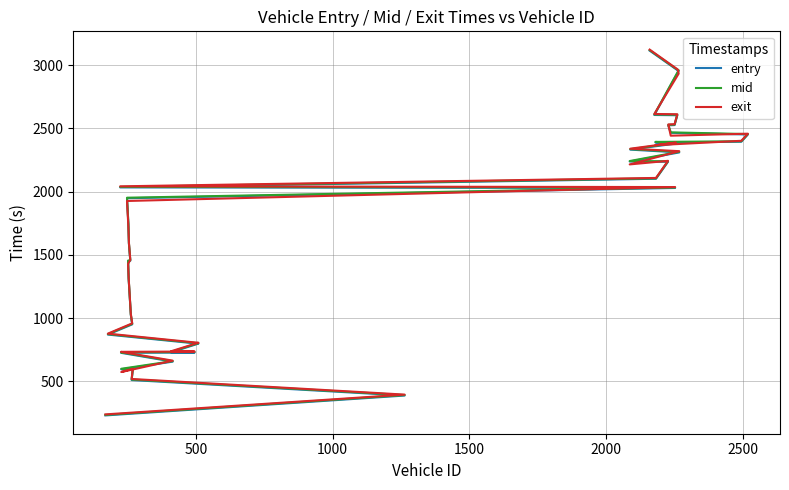

What is the sum of all entry values?

66488.9